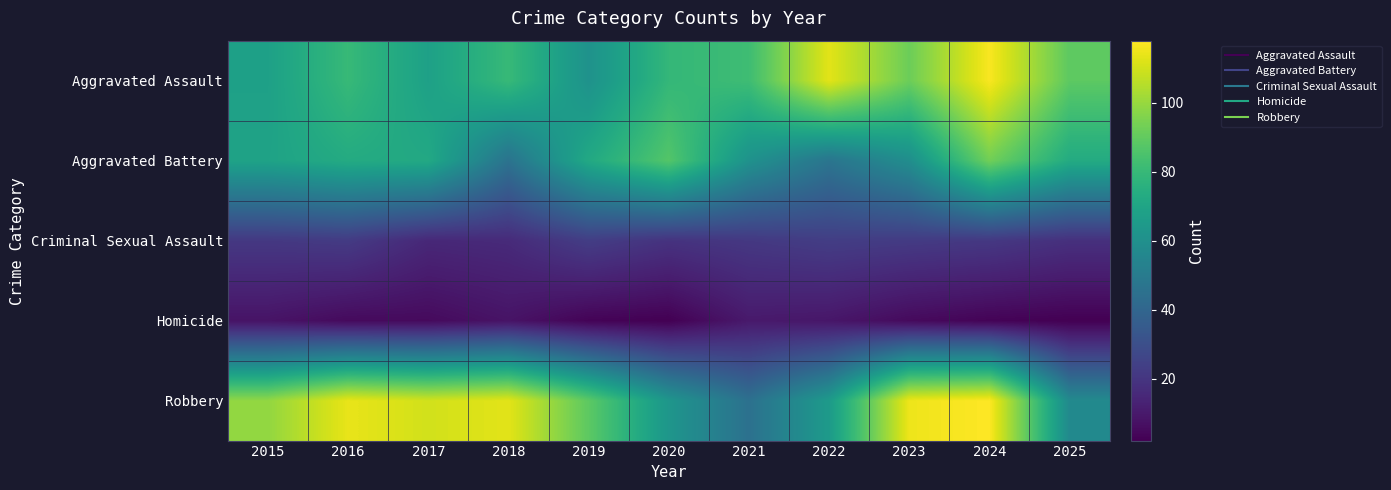

Reading left to right, transcribe all the data shown in this chart.

Aggravated Assault: 2015=68	2016=80	2017=68	2018=80	2019=61	2020=79	2021=82	2022=113	2023=92	2024=117	2025=89
Aggravated Battery: 2015=69	2016=73	2017=72	2018=46	2019=72	2020=87	2021=61	2022=47	2023=59	2024=93	2025=73
Criminal Sexual Assault: 2015=21	2016=22	2017=15	2018=16	2019=23	2020=19	2021=21	2022=23	2023=22	2024=21	2025=18
Homicide: 2015=8	2016=5	2017=5	2018=8	2019=3	2020=2	2021=10	2022=9	2023=5	2024=3	2025=2
Robbery: 2015=99	2016=114	2017=110	2018=113	2019=89	2020=63	2021=45	2022=65	2023=115	2024=118	2025=57